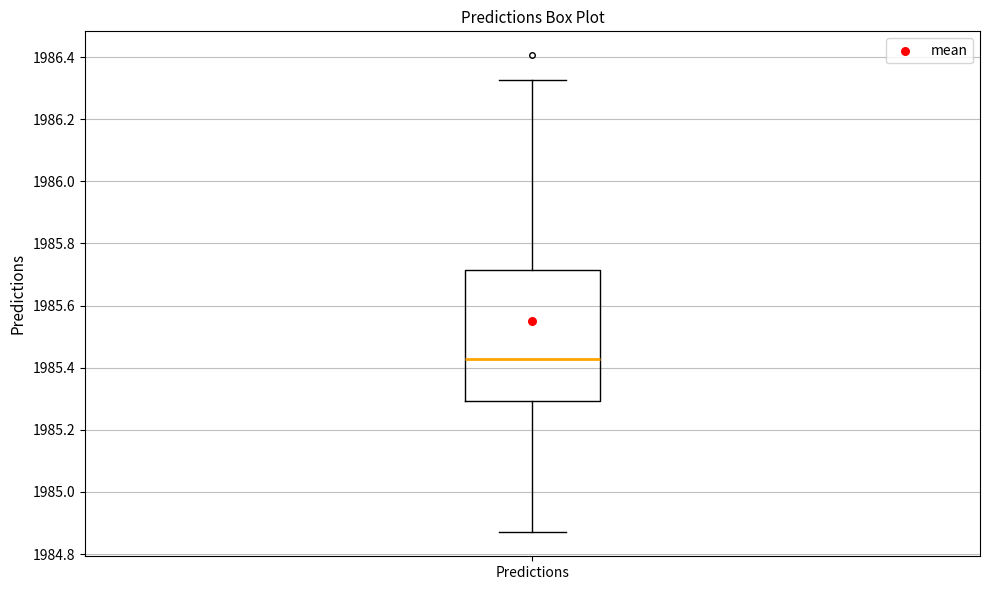

Transcribe this box plot: give where the median line is, the range the box spans, and where the two whiskers end, as read against the y-axis. The values are not printed on the chart, so give them approximately, as read against the axis.

median 1985.42, box 1985.30 to 1985.72, whiskers 1984.86 to 1986.32